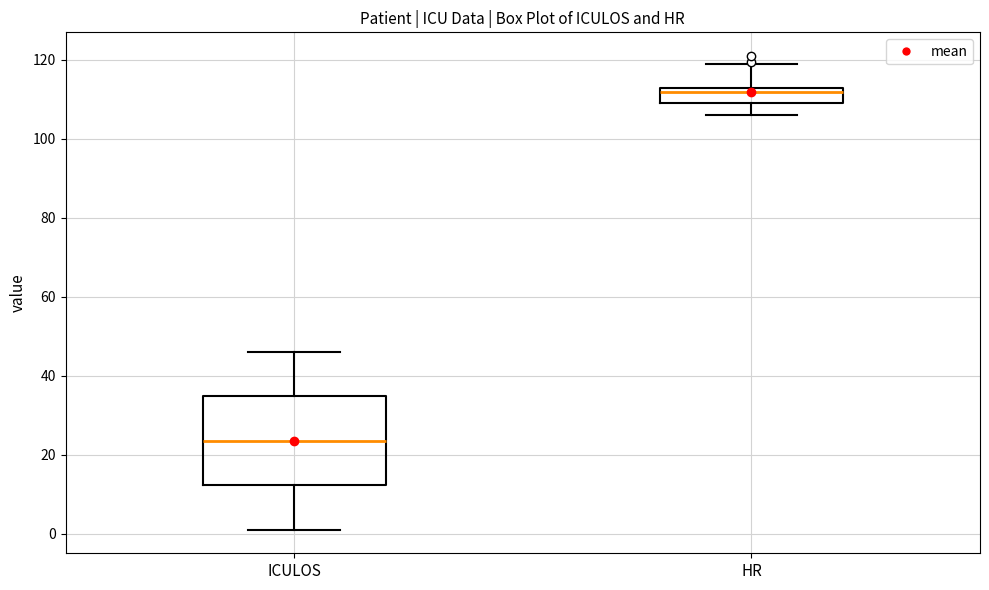

Comparing the boxes themselves (not the whiskers), which one is the tallest?

ICULOS